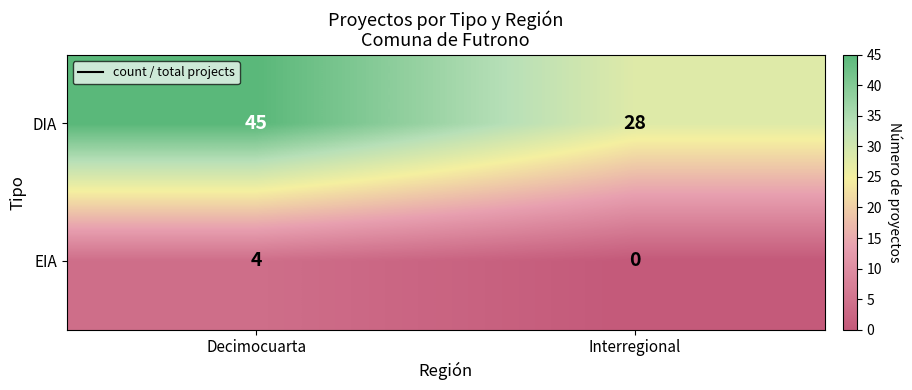

What is the difference between the maximum and minimum values in the EIA series?

4